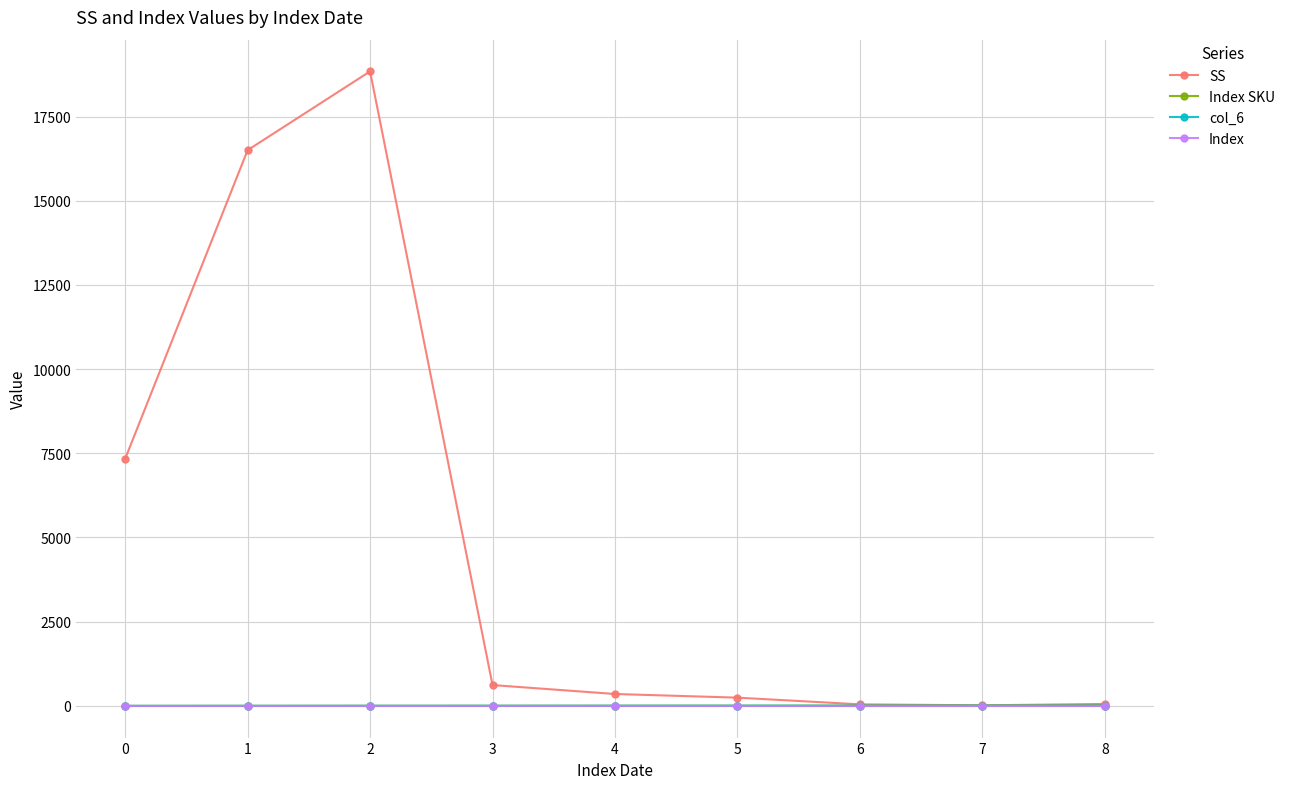

What is the value of the Index point at the 7th from the left?

2.0